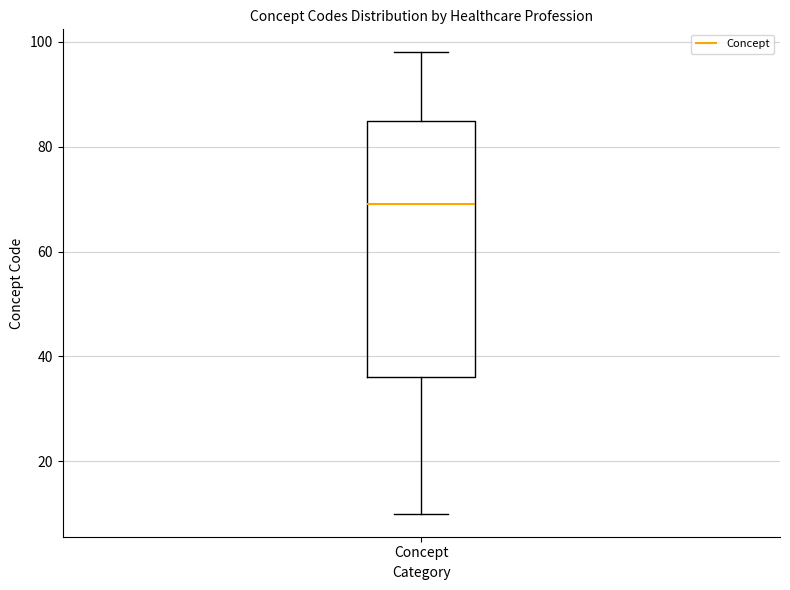

Transcribe this box plot: give where the median line is, the range the box spans, and where the two whiskers end, as read against the y-axis. The values are not printed on the chart, so give them approximately, as read against the axis.

median 70, box 36 to 86, whiskers 10 to 98